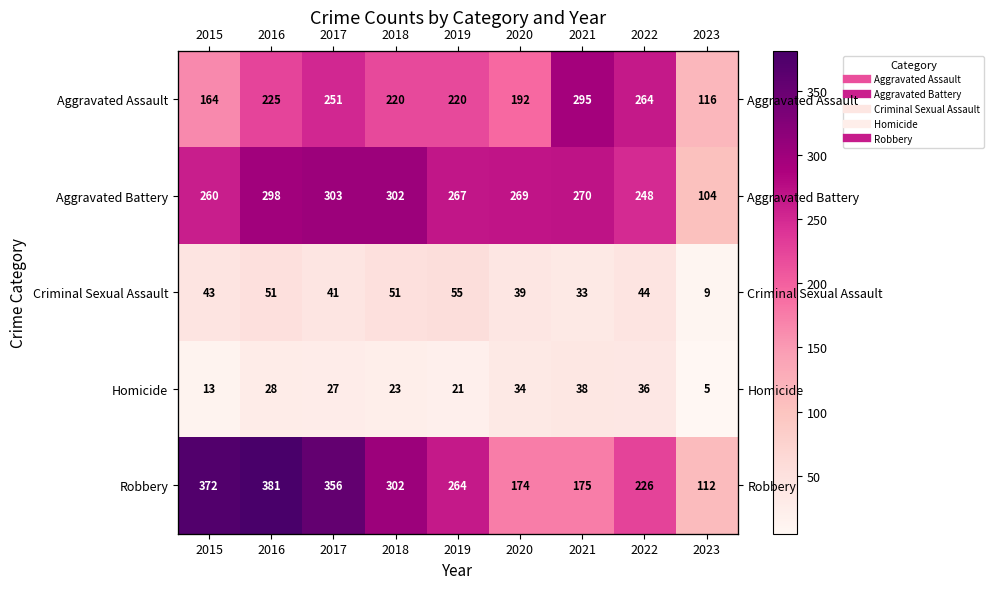

Is the value of Criminal Sexual Assault at 2019 greater than the value of Aggravated Battery at 2016?

No